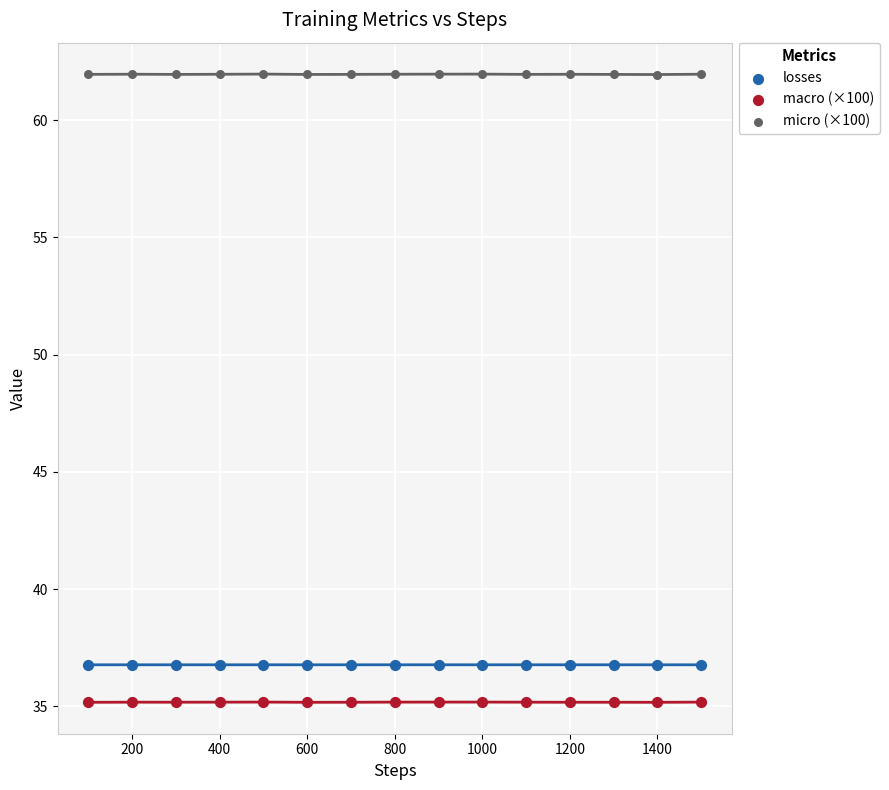

Across all data points, what is the range of X values (max minus min)?

1400.0